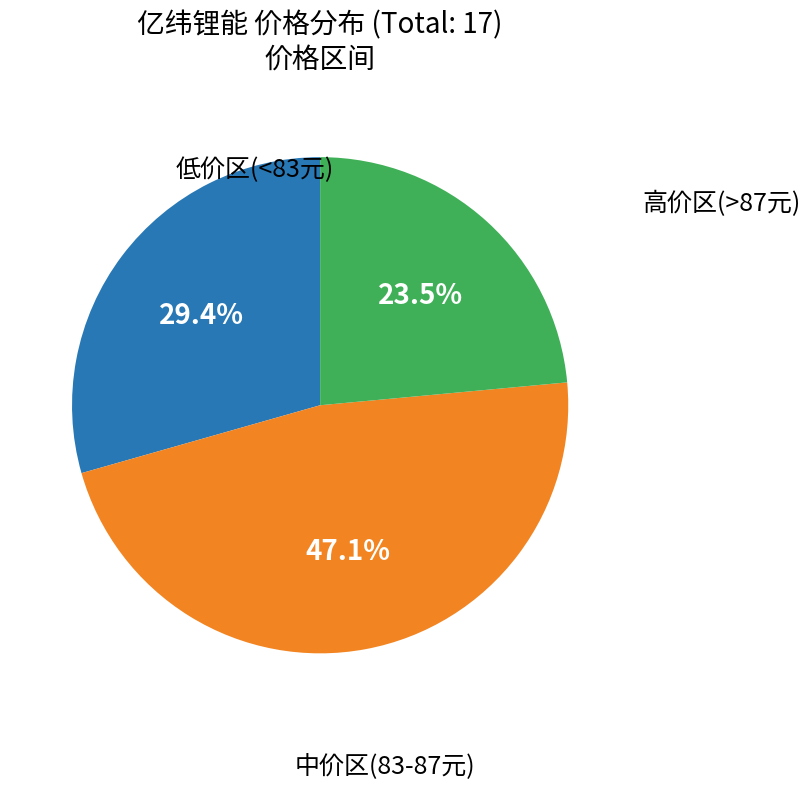

Is there a majority slice in this chart?

No